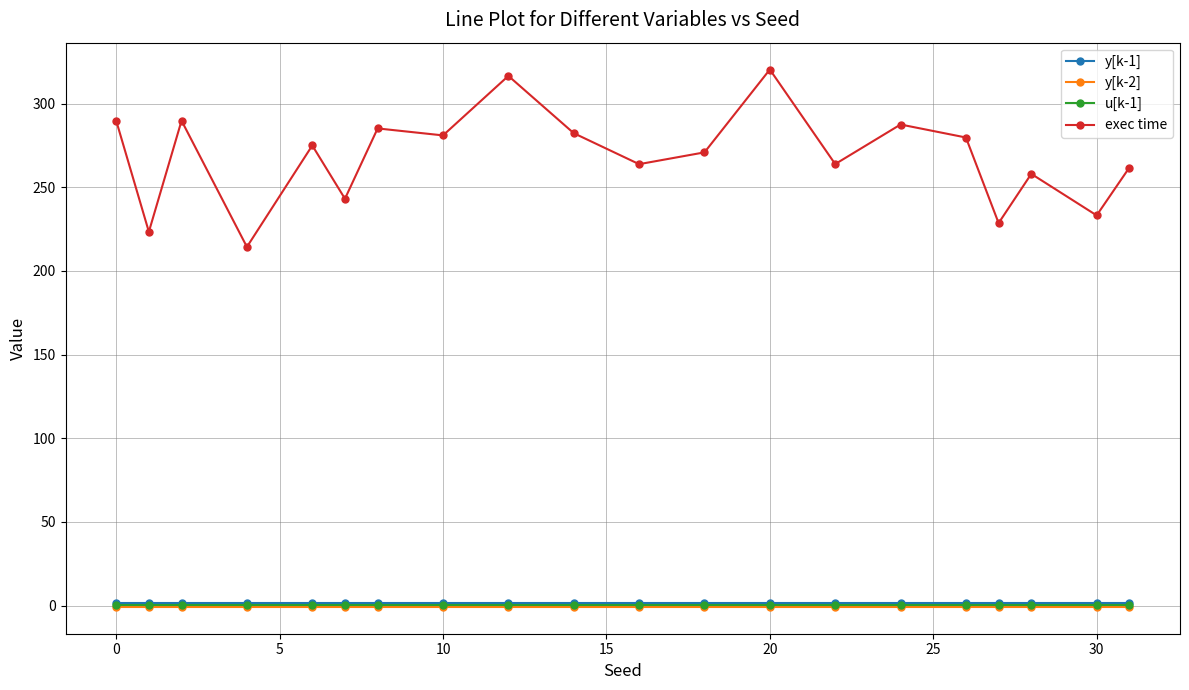

True or false: exec time has more than 2 interior local peaks.

True